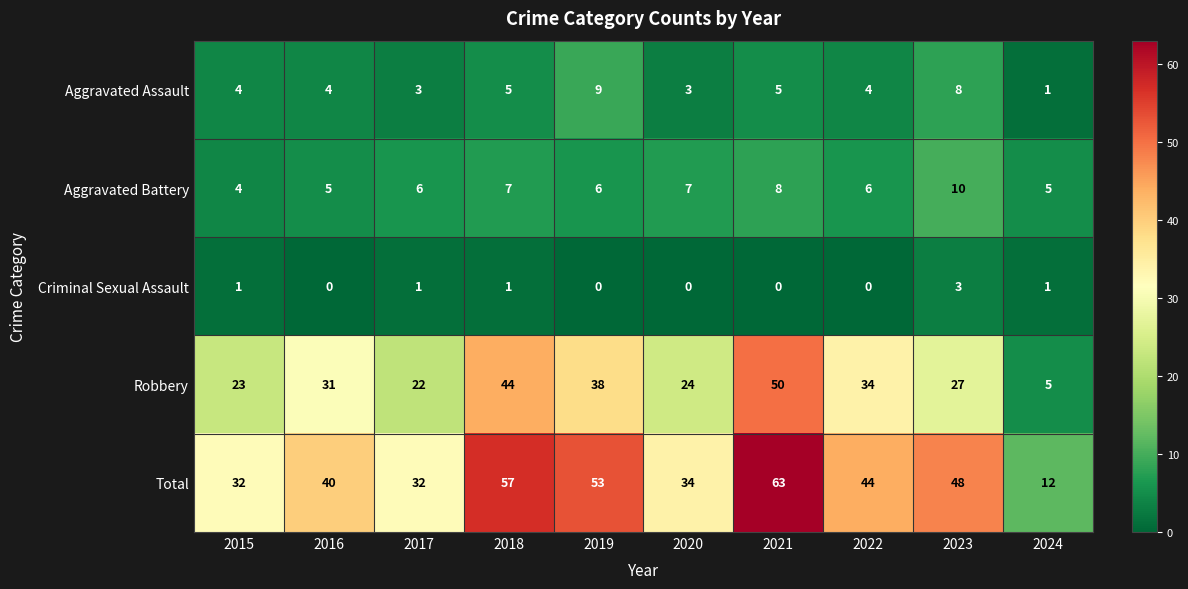

What is the sum of all Total values?

415